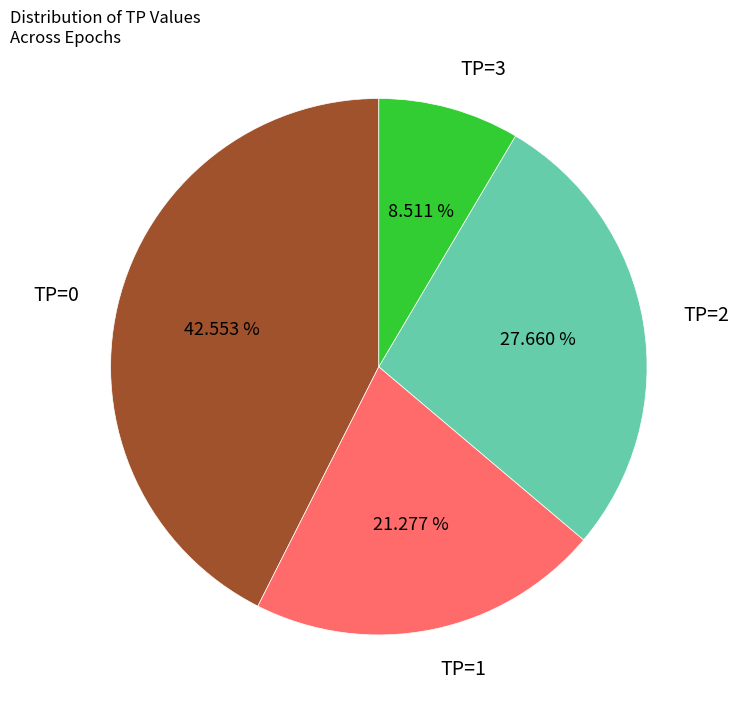

Count the number of slices in the pie.

4